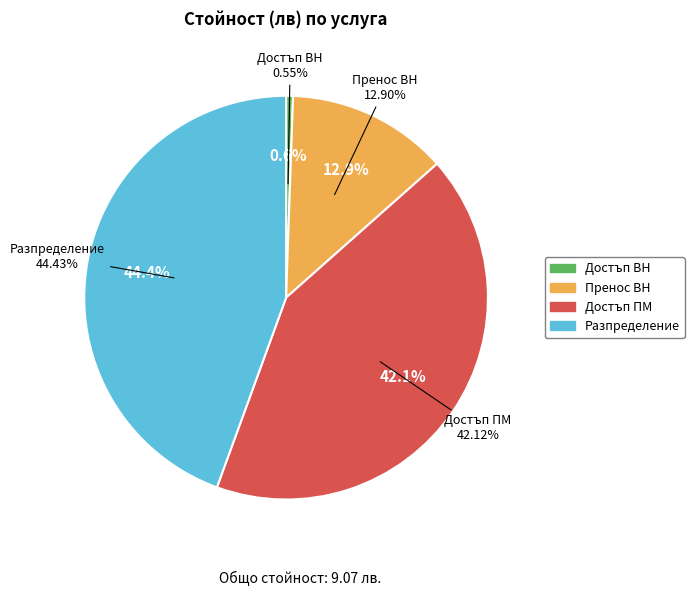

Count the number of slices in the pie.

4